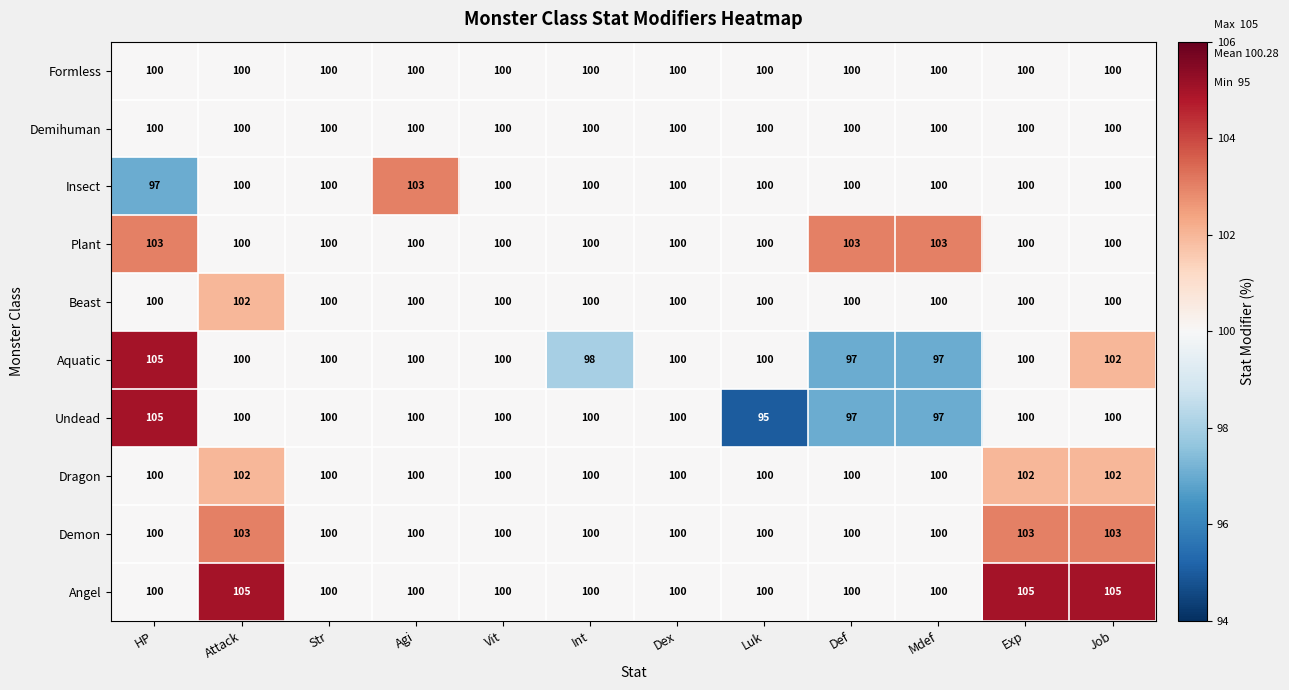

The Insect series shows 100 at Job. True or false?

True